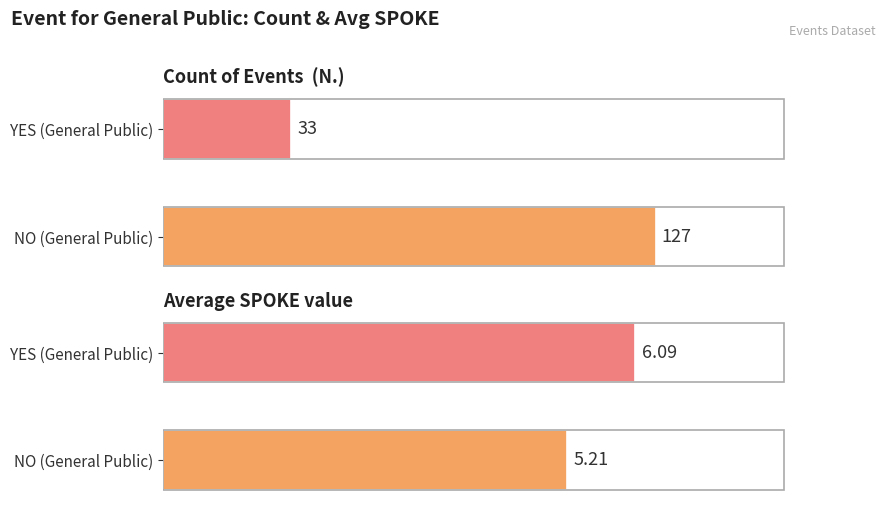

True or false: Count of Events has a value of 127.0 at NO.

True